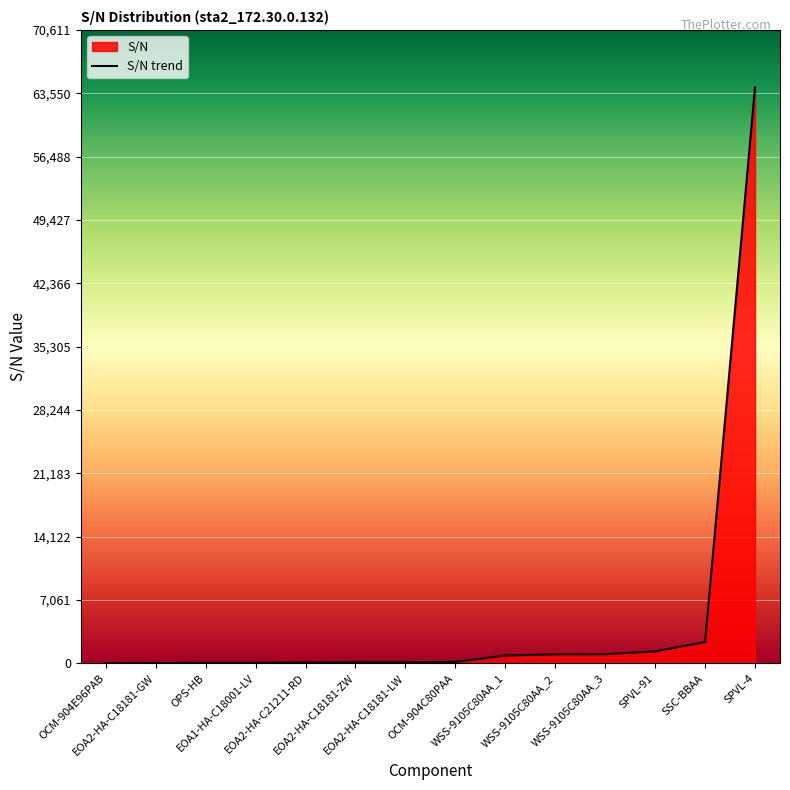

Read the value at WSS-9105C80AA_2, to the nearest 10.

1010